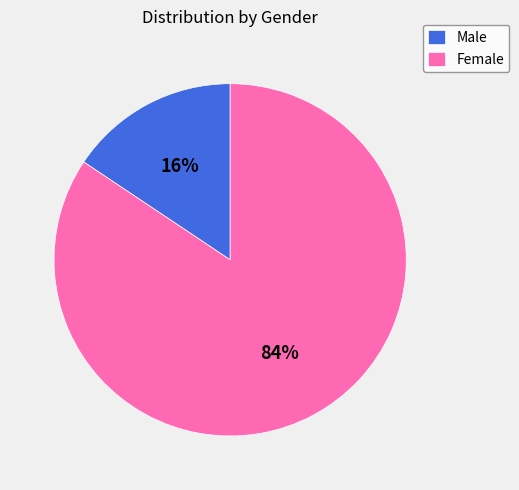

To the nearest percent, what is the average slice percentage?

50%